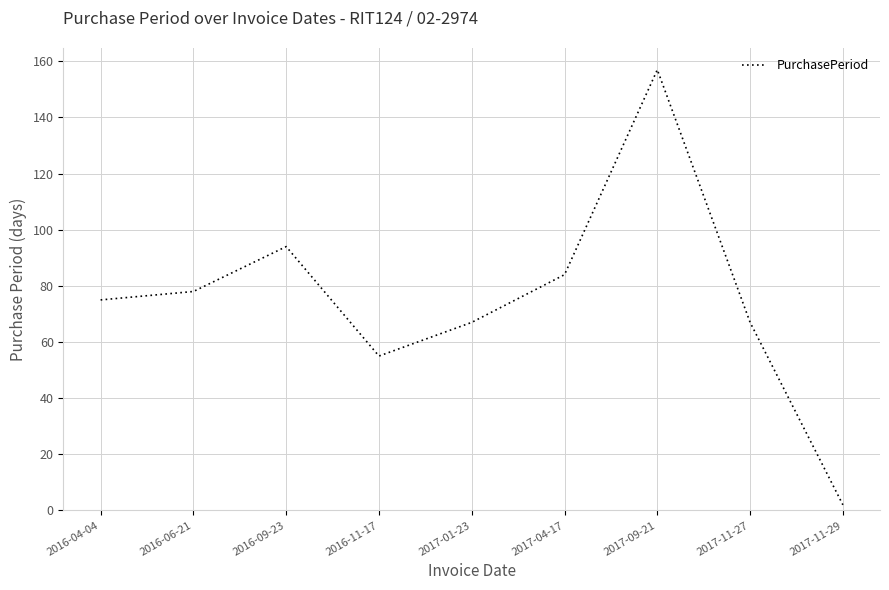

Is it true that the value at 2016-06-21 is 37?

False